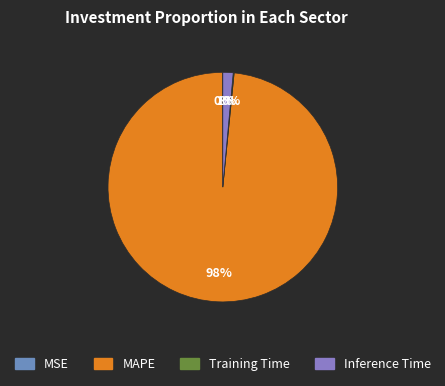

To the nearest percent, what is the difference between the largest and smallest slice percentages?

98%